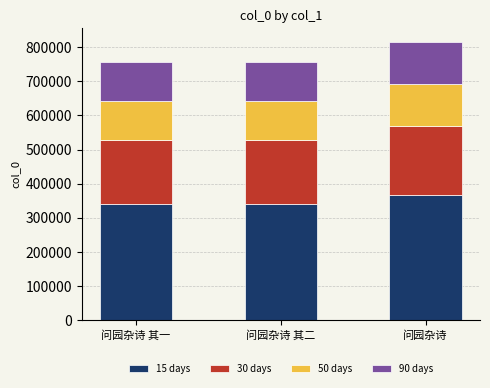

What is the difference between the maximum and minimum values in the 15 days series?

26676.0